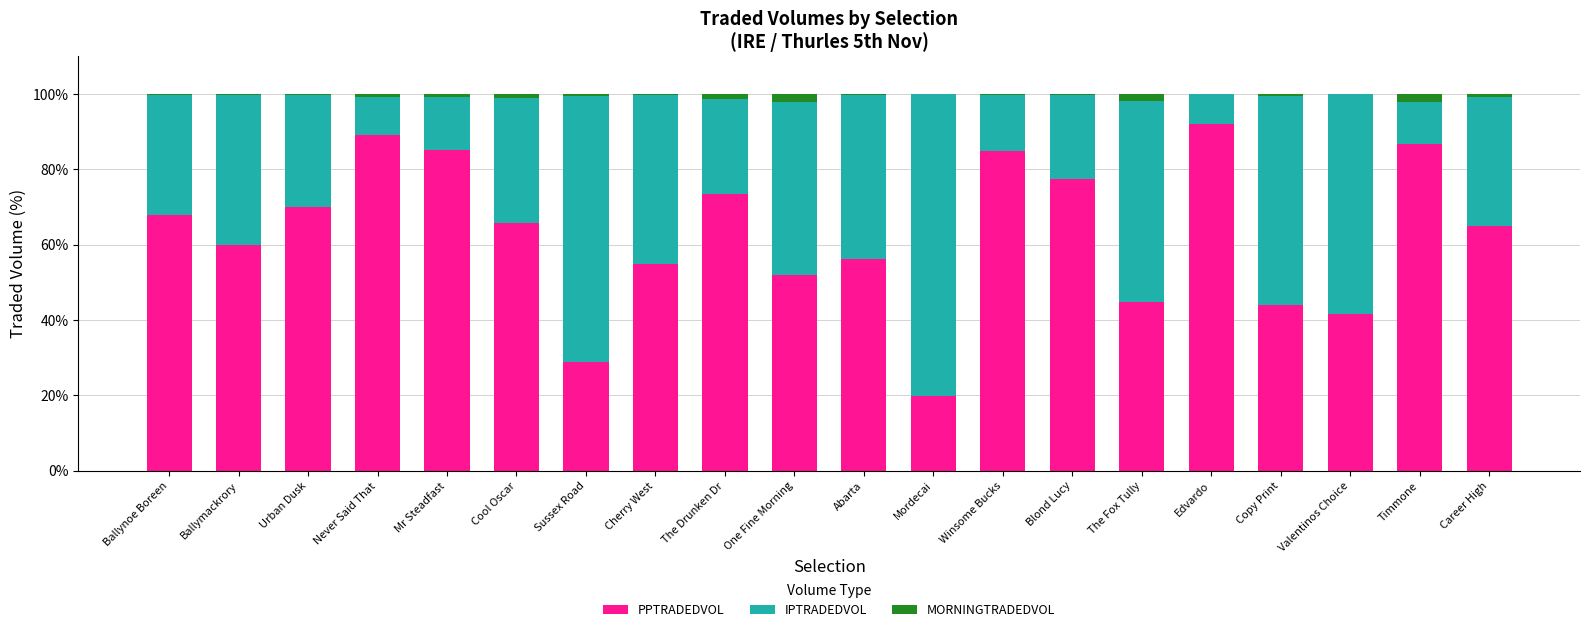

Is it true that PPTRADEDVOL equals 67.9 at Ballynoe Boreen?

True